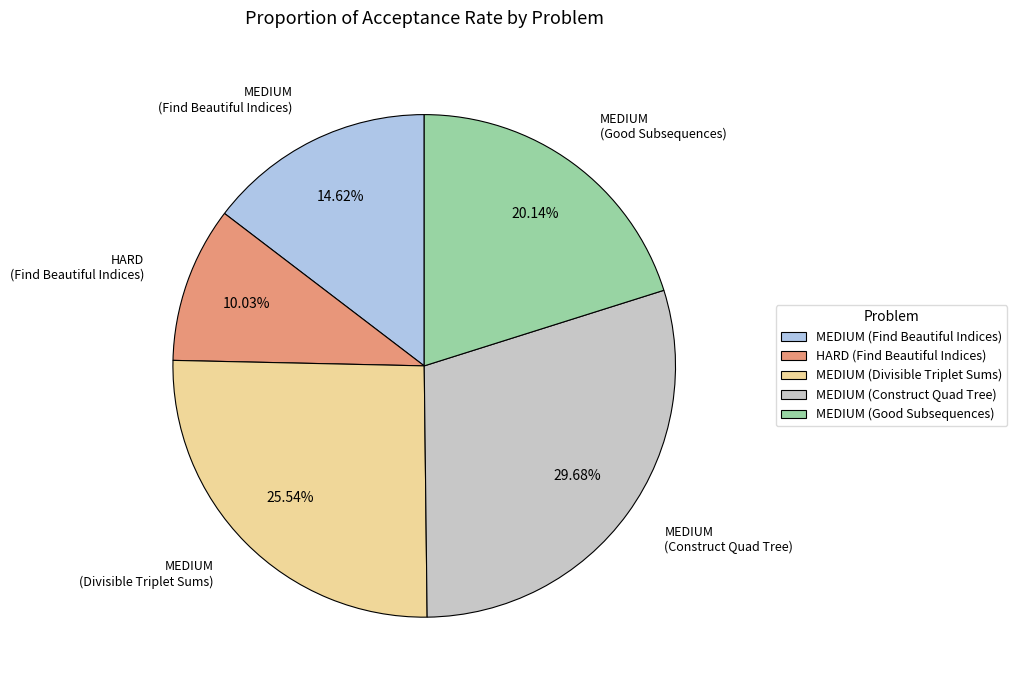

Is the sum of MEDIUM (Divisible Triplet Sums) and MEDIUM (Construct Quad Tree) greater than half?

Yes